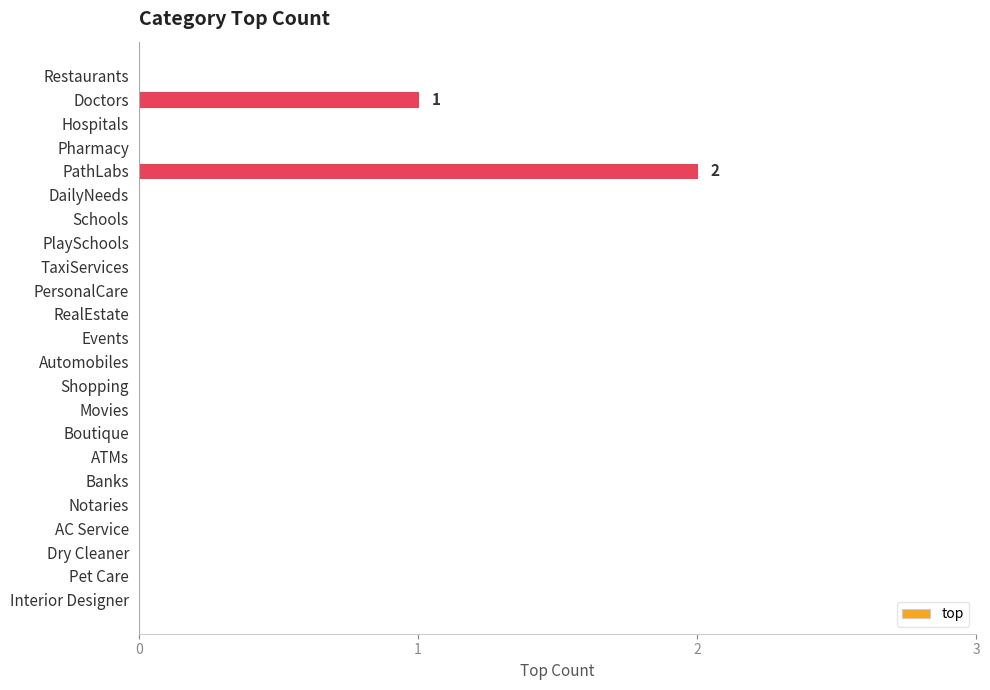

Reading top to bottom, what are all the values shown in this chart?

Restaurants=0	Doctors=1	Hospitals=0	Pharmacy=0	PathLabs=2	DailyNeeds=0	Schools=0	PlaySchools=0	TaxiServices=0	PersonalCare=0	RealEstate=0	Events=0	Automobiles=0	Shopping=0	Movies=0	Boutique=0	ATMs=0	Banks=0	Notaries=0	AC Service=0	Dry Cleaner=0	Pet Care=0	Interior Designer=0